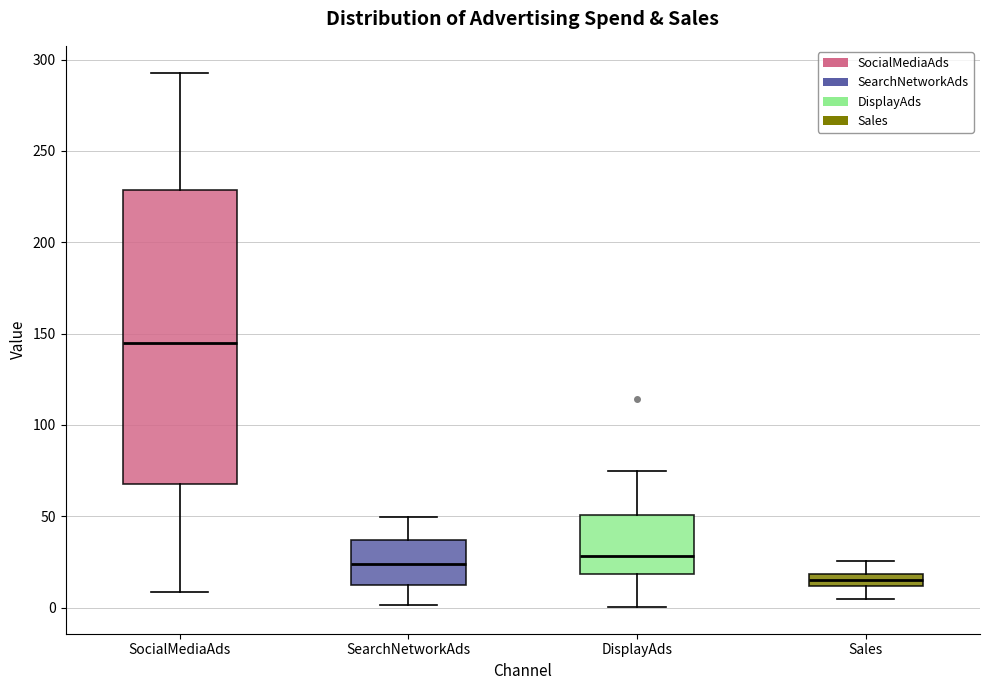

Comparing the boxes themselves (not the whiskers), which one is the tallest?

SocialMediaAds